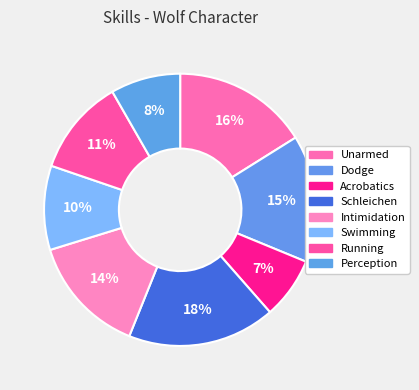

How many slices are in this pie chart?

8